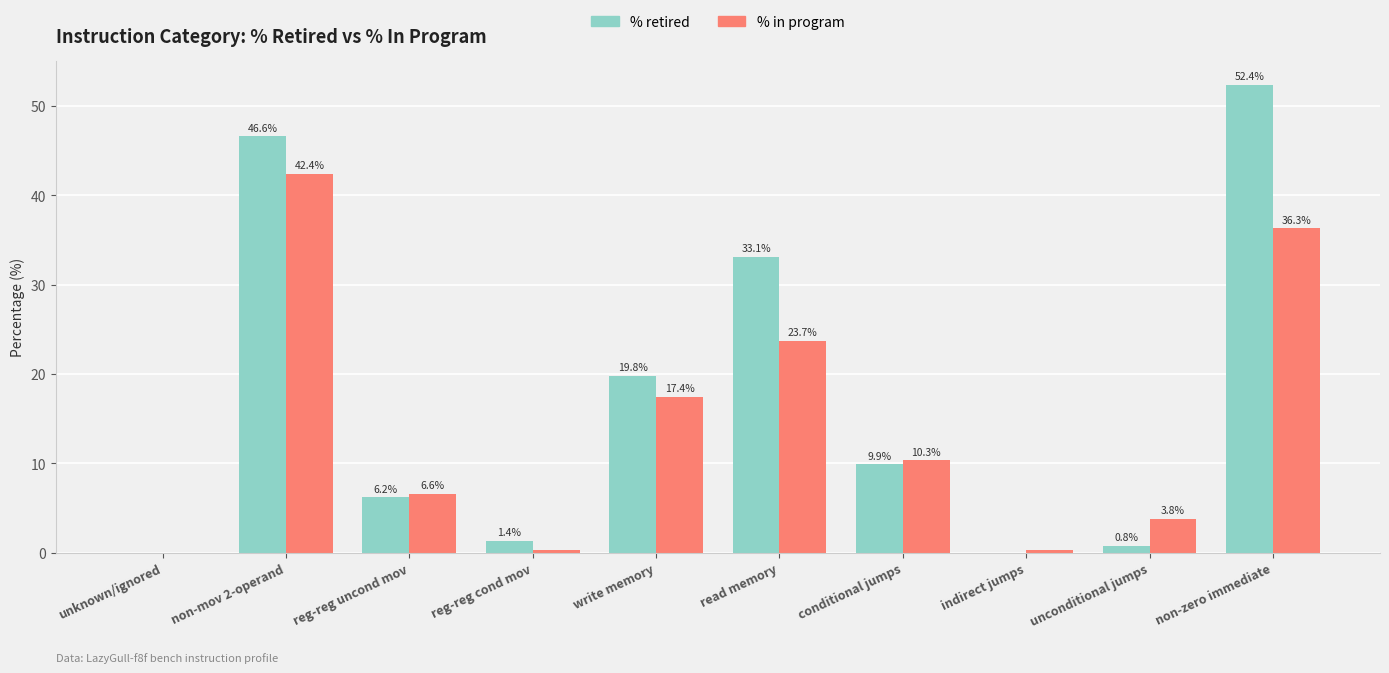

What is the sum of all % in program values?

141.1